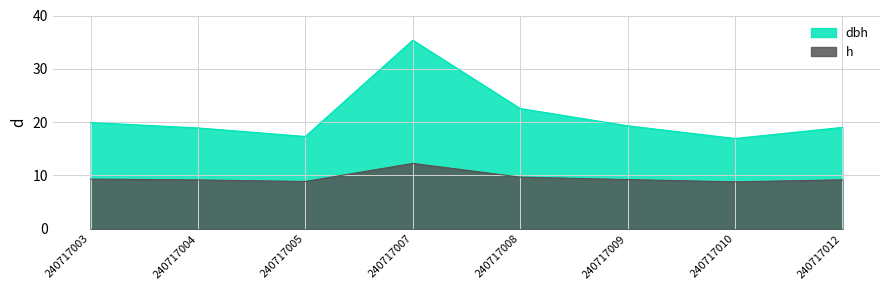

At which label does dbh reach its peak?

240717007